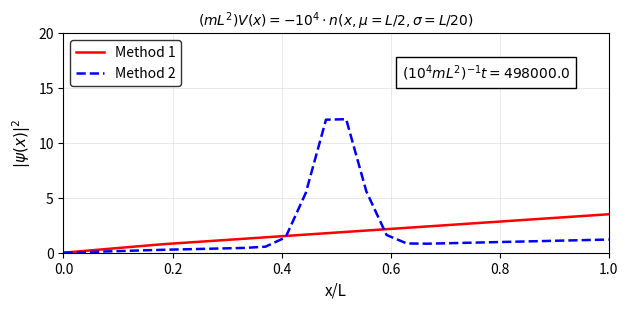

What is the difference between the maximum and minimum values in the Method 1 series?

3.5